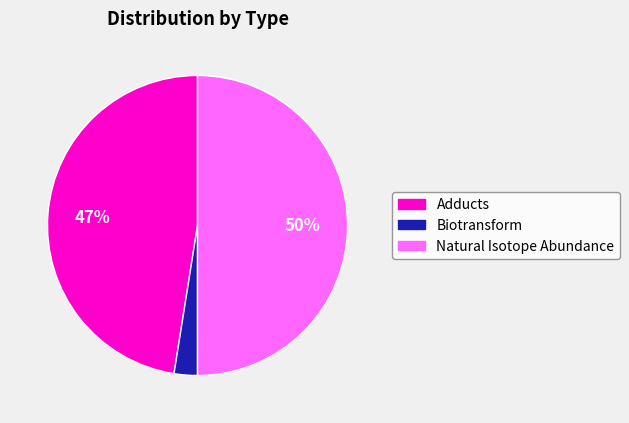

Which category has the smallest portion of the pie?

Biotransform